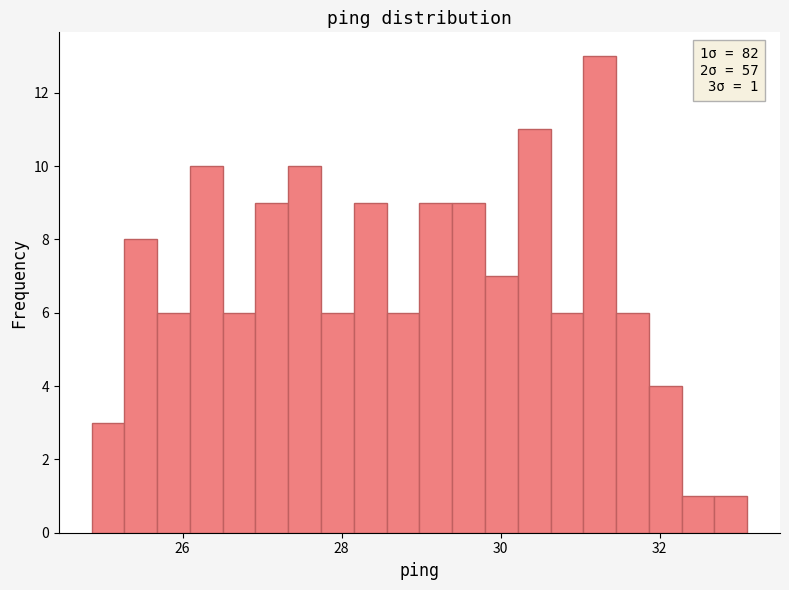

Around what value on the x-axis is the tallest bar? Give the approximate position of its centre, as read against the axis.

31.2